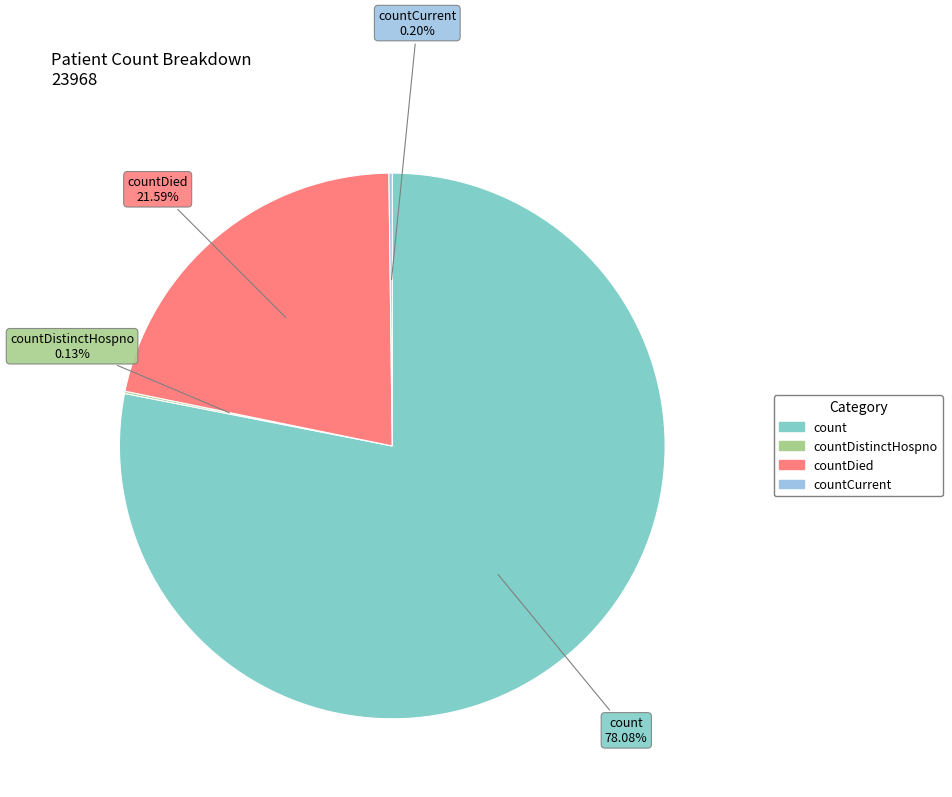

Is there any slice that represents more than half of the pie?

Yes